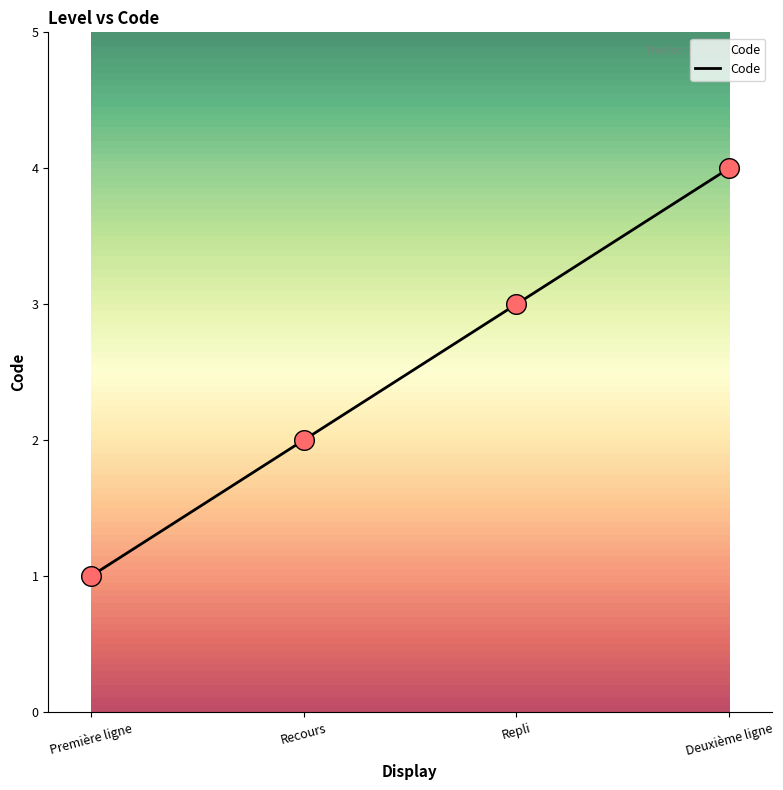

Between Repli and Recours, which is larger?

Repli